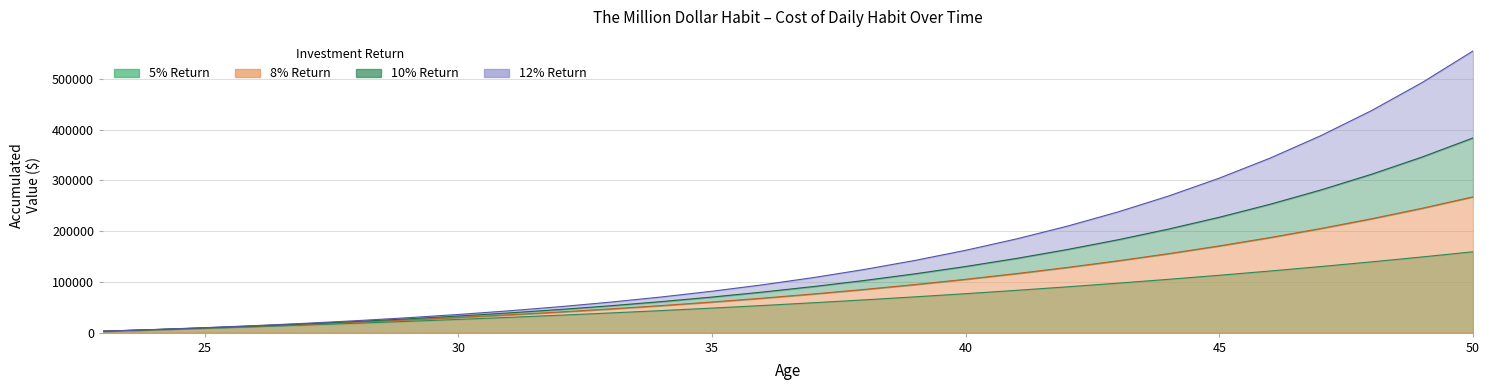

What is the sum of the 8% Return values at 42 and 27?

144973.0